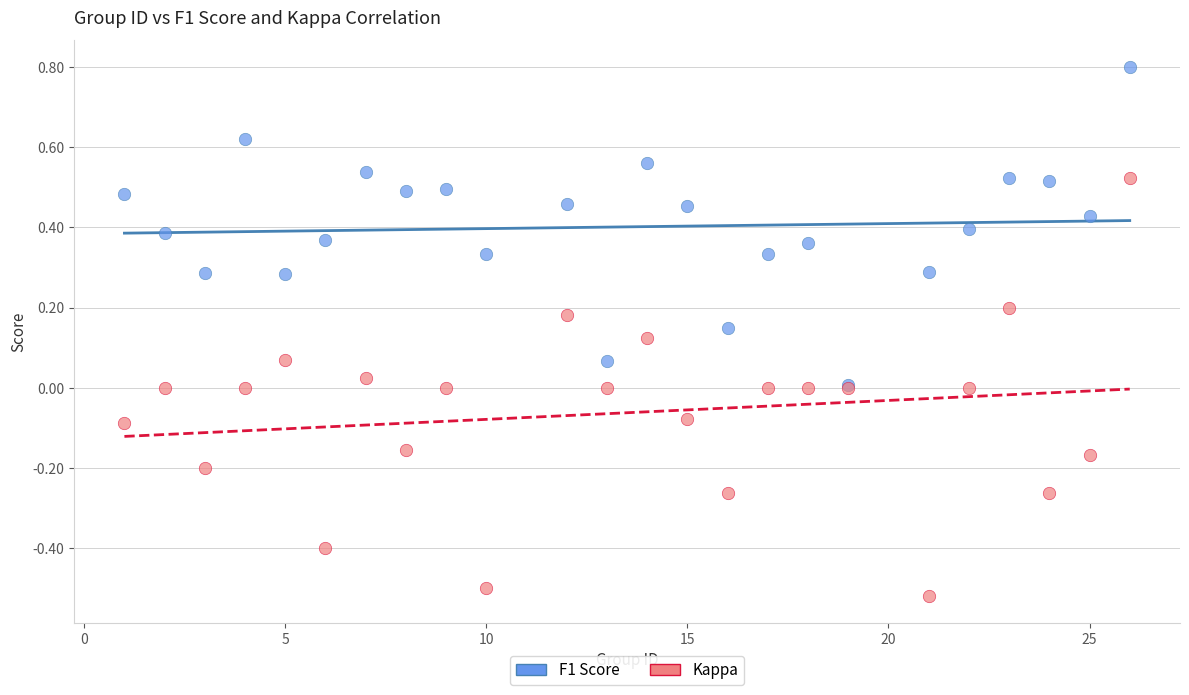

Which series has the largest Y range (max minus min)?

Kappa